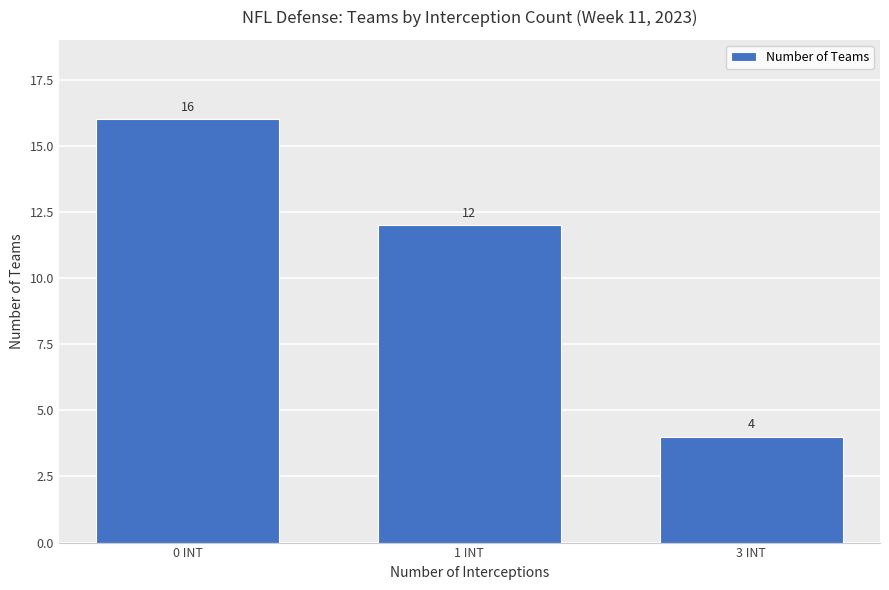

What is the sum of all values?

32